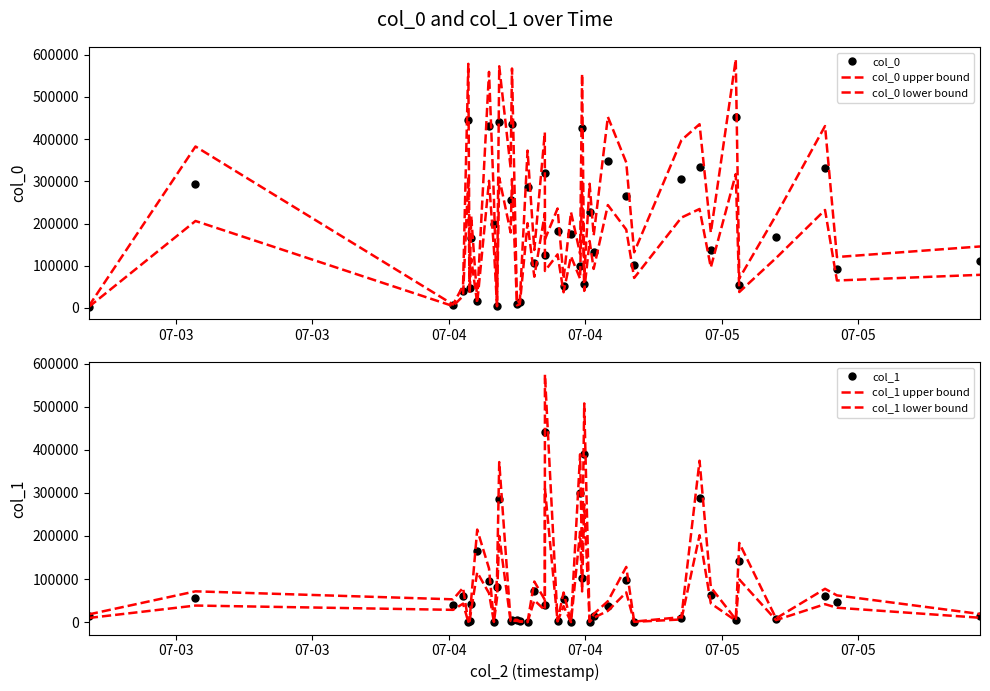

At which category does col_1 lower bound reach its first local peak?

07-03